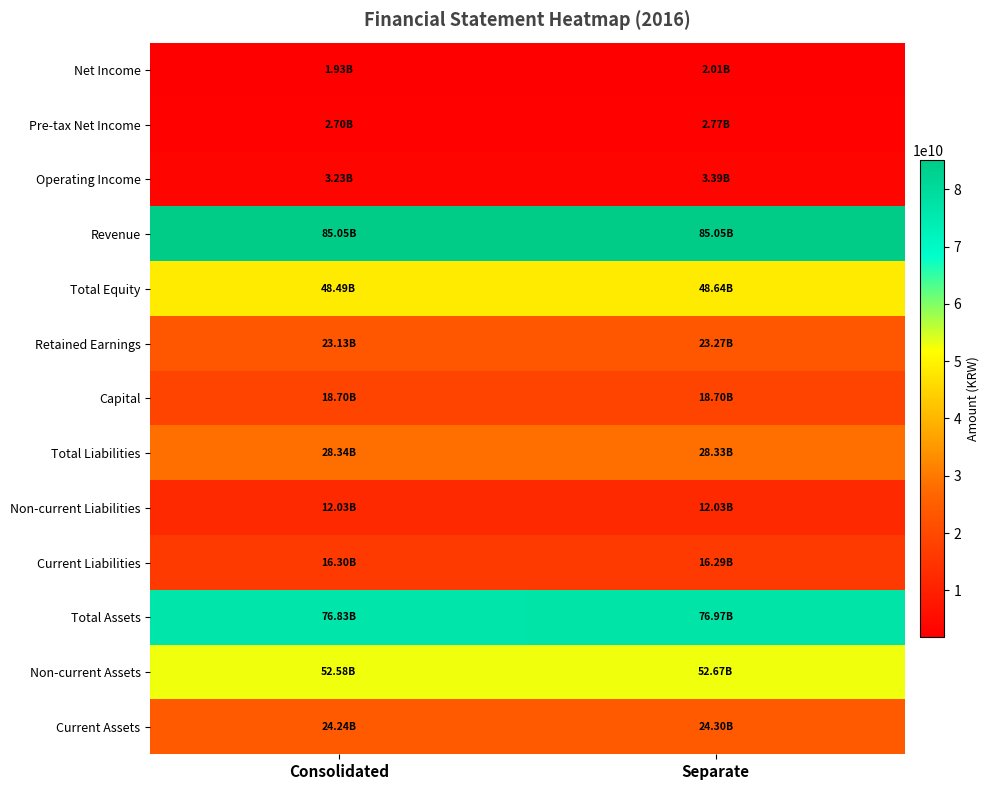

At Separate, list the series in order from smallest to largest.

Net Income, Pre-tax Net Income, Operating Income, Non-current Liabilities, Current Liabilities, Capital, Retained Earnings, Current Assets, Total Liabilities, Total Equity, Non-current Assets, Total Assets, Revenue